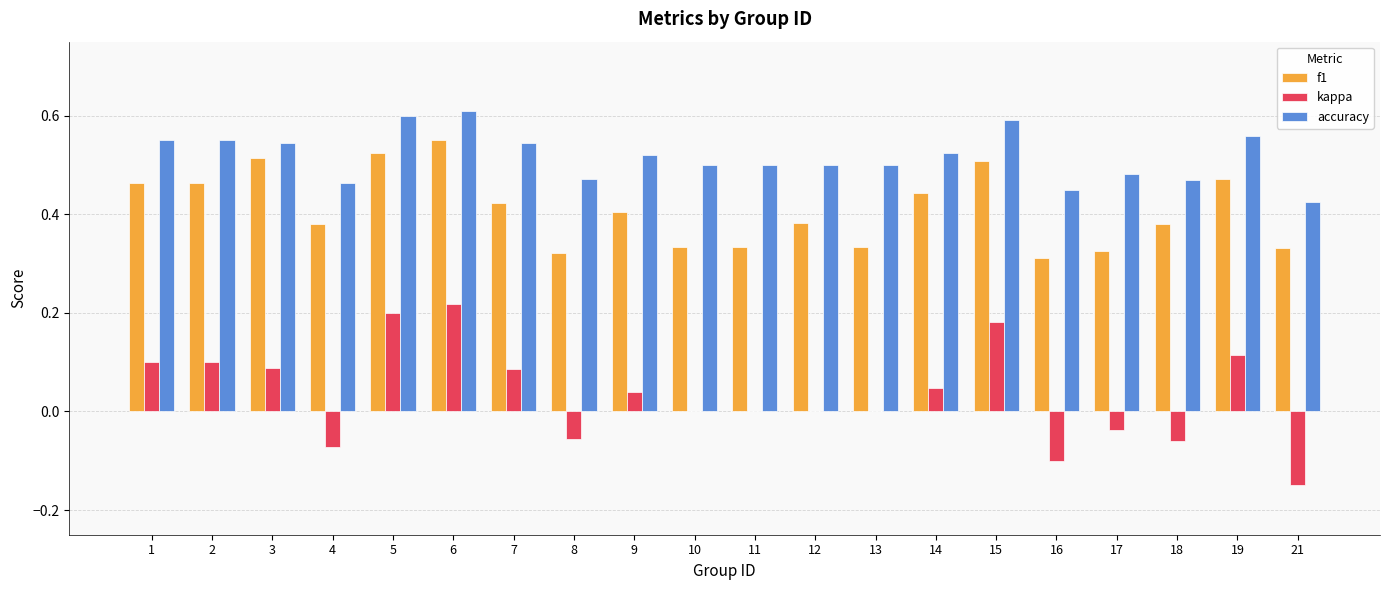

How many groups of bars are there?

20